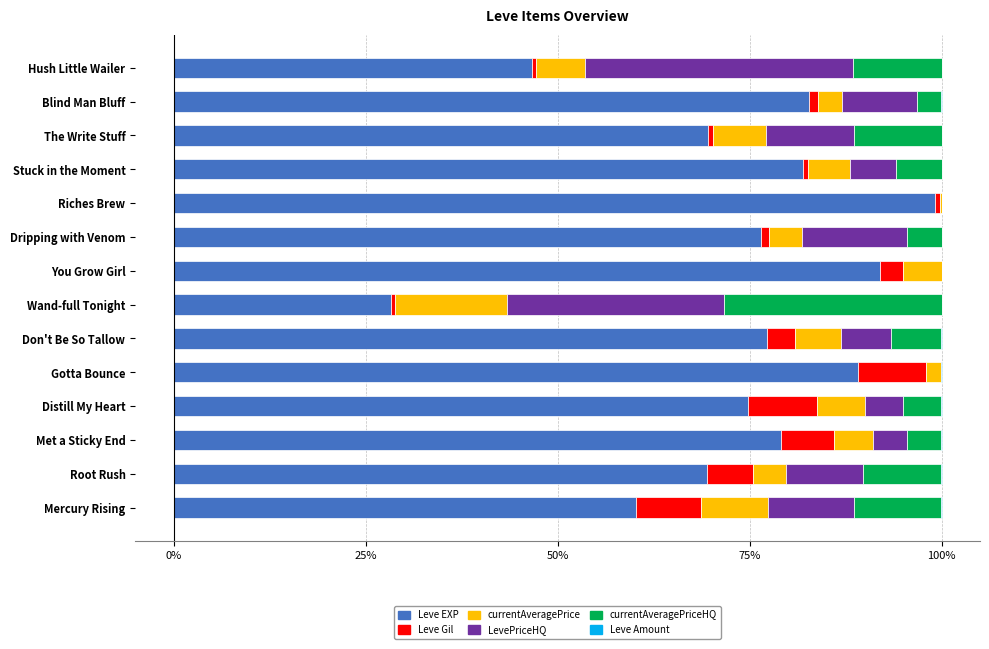

True or false: Leve EXP has a value of 40.4 at Don't Be So Tallow.

False